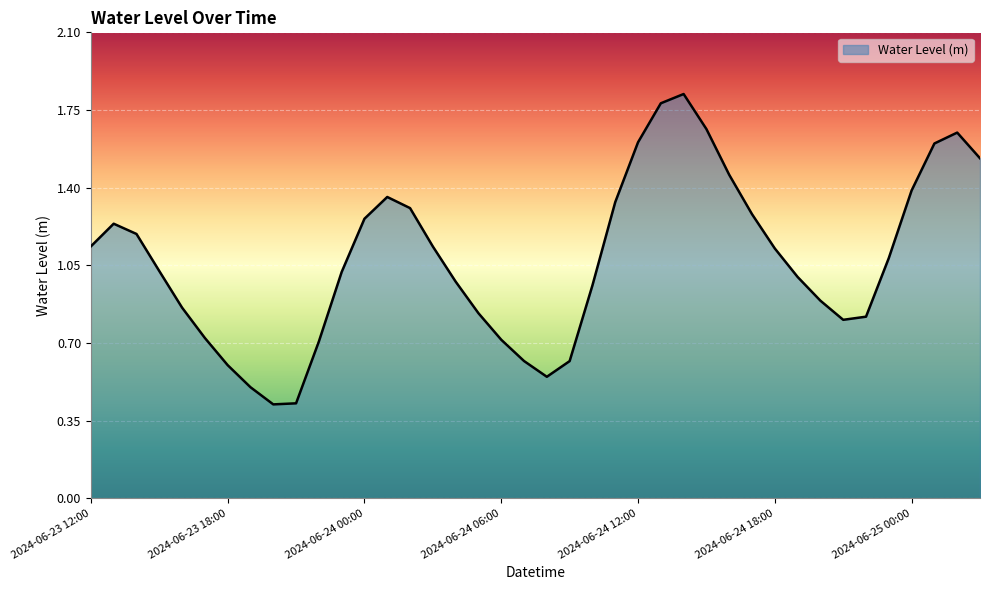

How many lines are shown in the chart?

1